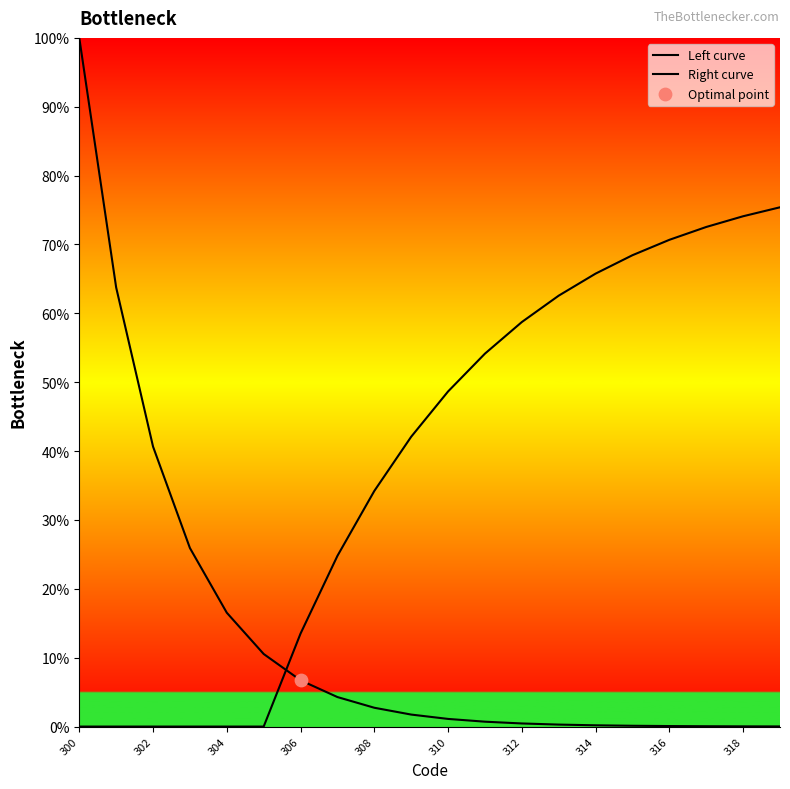

At which category is the sum across all series the highest?

300